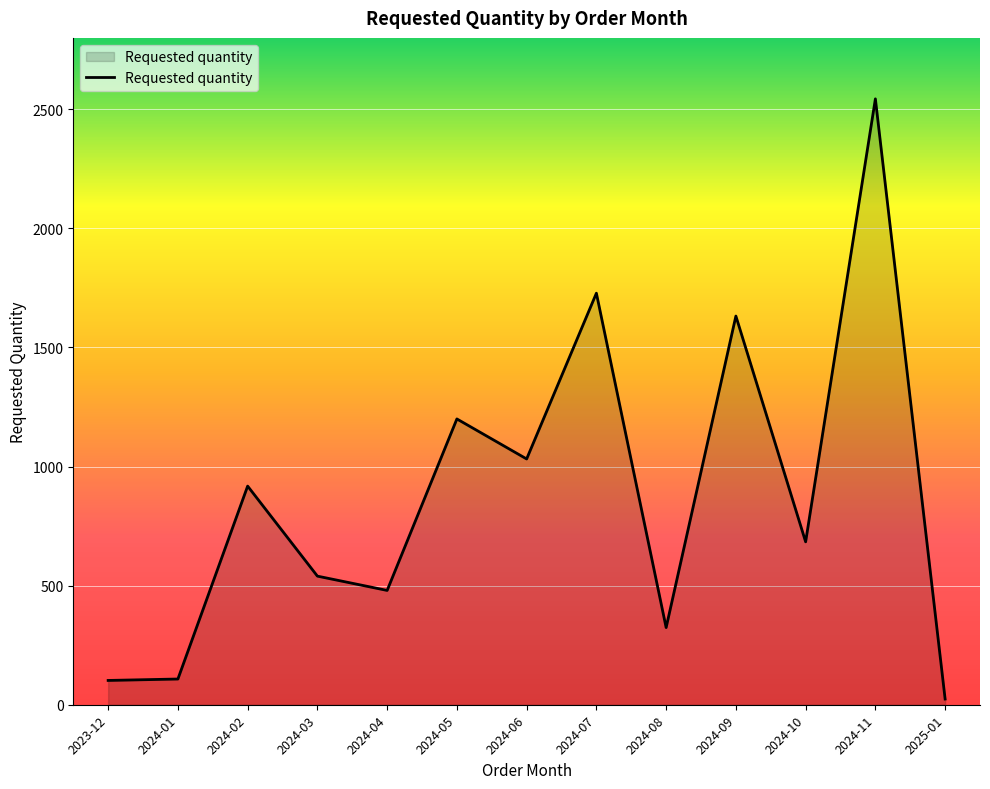

Approximately how many times larger is the value at 2024-10 compared to 2024-02?

0.7